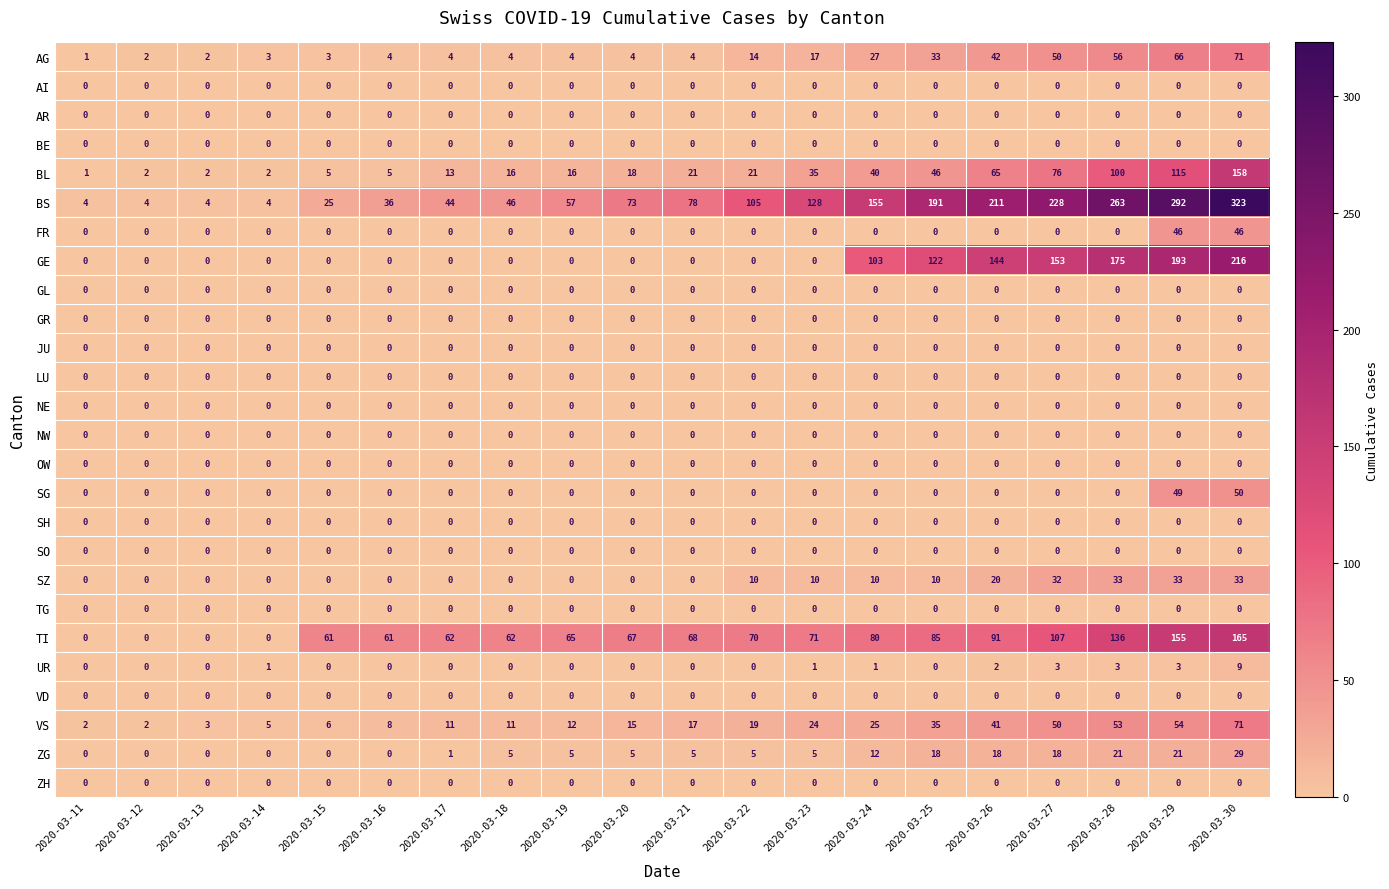

Read the AG value at 2020-03-18.

4